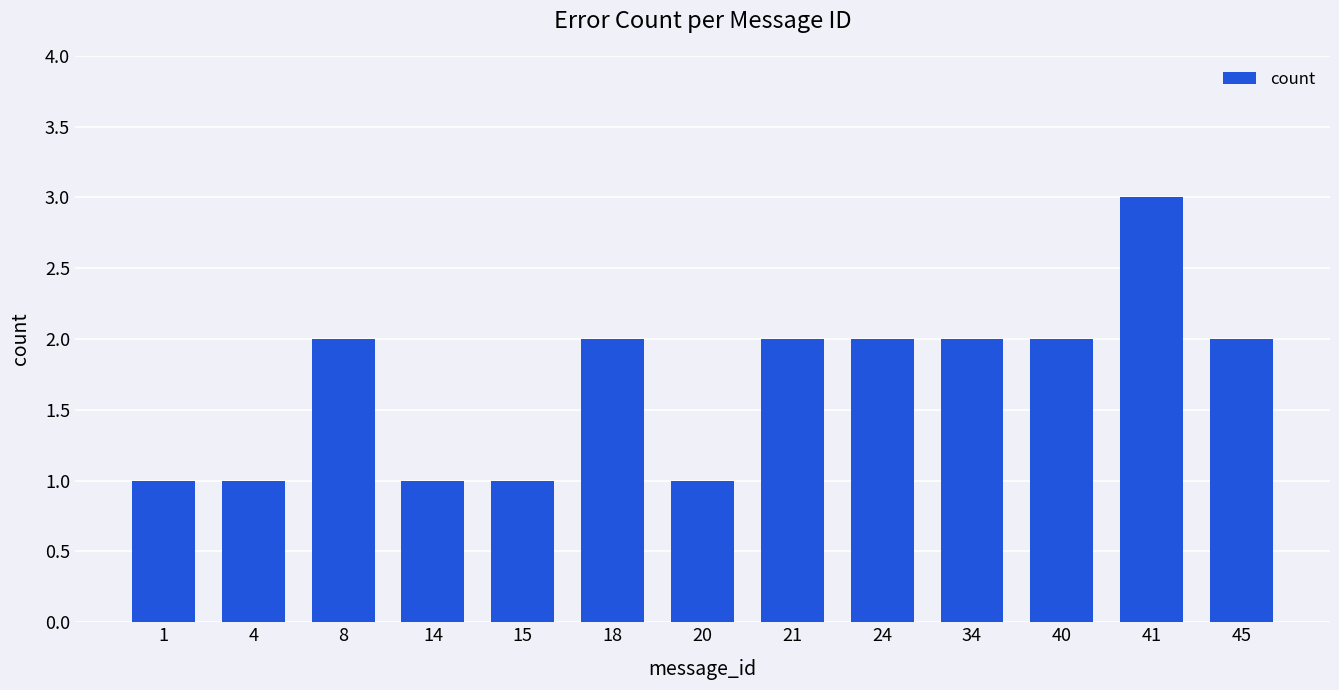

Does the chart contain any negative values?

No